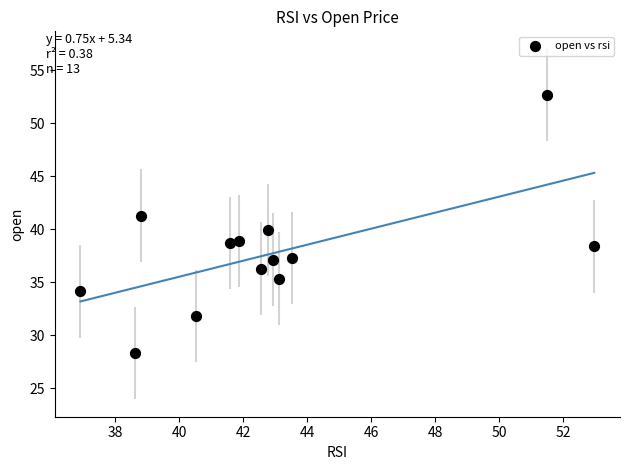

What is the range of X values (max minus min)?

16.1